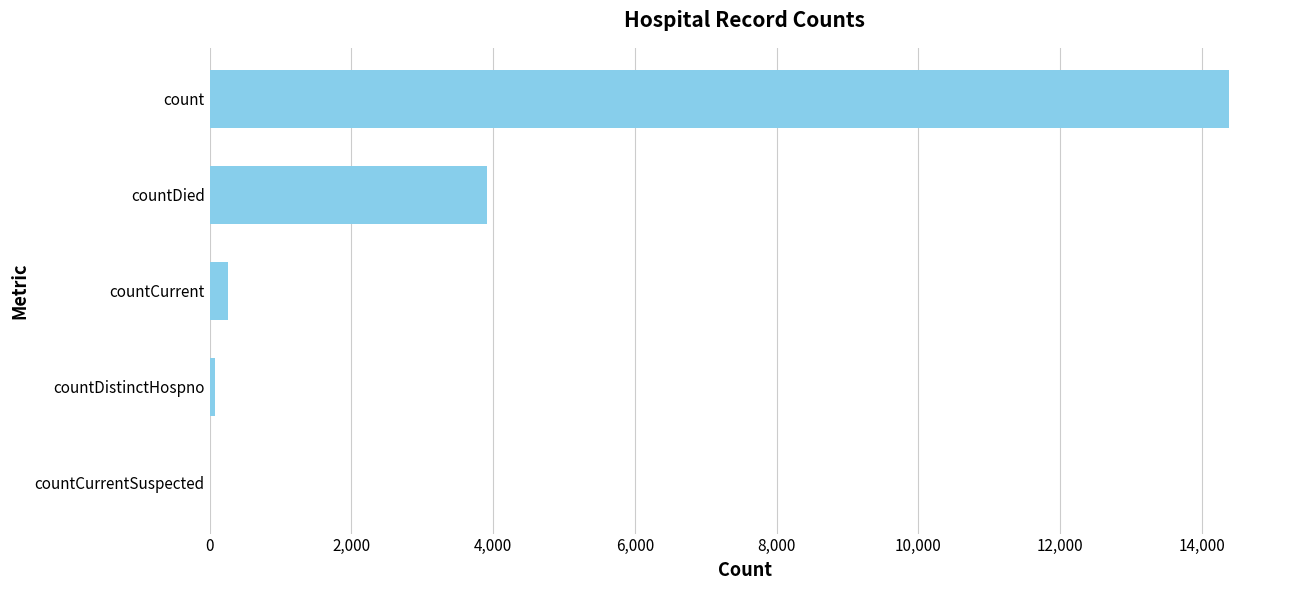

Is it true that the value at count is 21574?

False